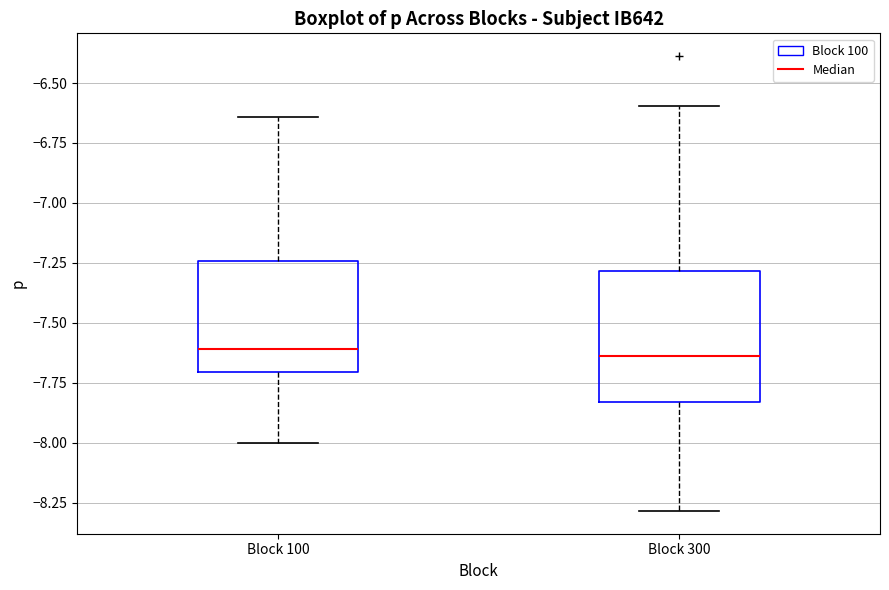

Reading left to right, transcribe this box plot: for each box, give where its median line is, the range the box spans, and where its two whiskers end, as read against the y-axis. The values are not printed on the chart, so give them approximately, as read against the axis.

Block 100: median -7.60, box -7.70 to -7.25, whiskers -8.00 to -6.65
Block 300: median -7.65, box -7.85 to -7.30, whiskers -8.30 to -6.60